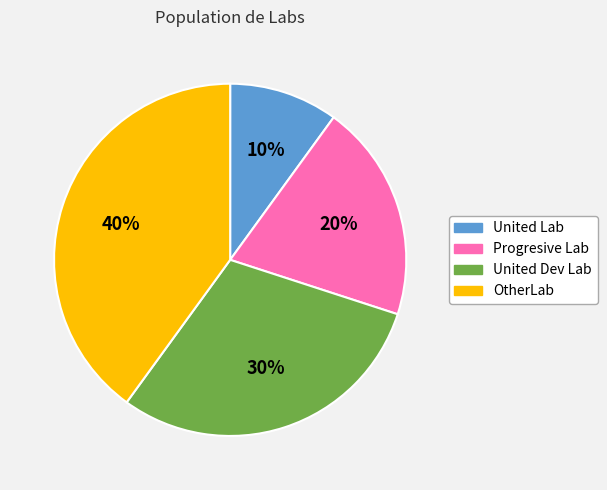

Which has a higher value, OtherLab or United Dev Lab?

OtherLab